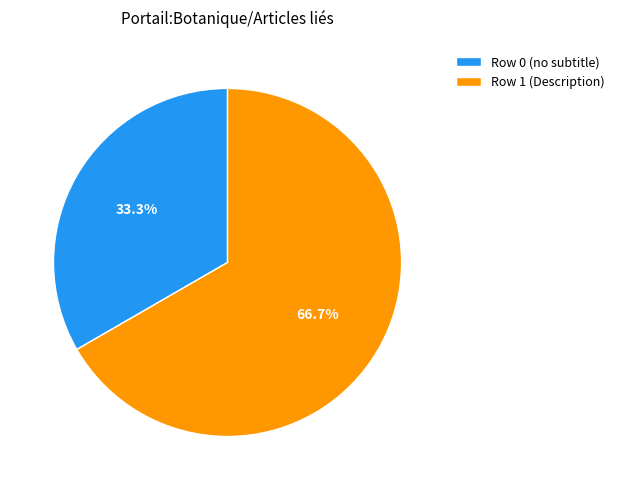

Which category has the smallest portion of the pie?

Row 0 (no subtitle)